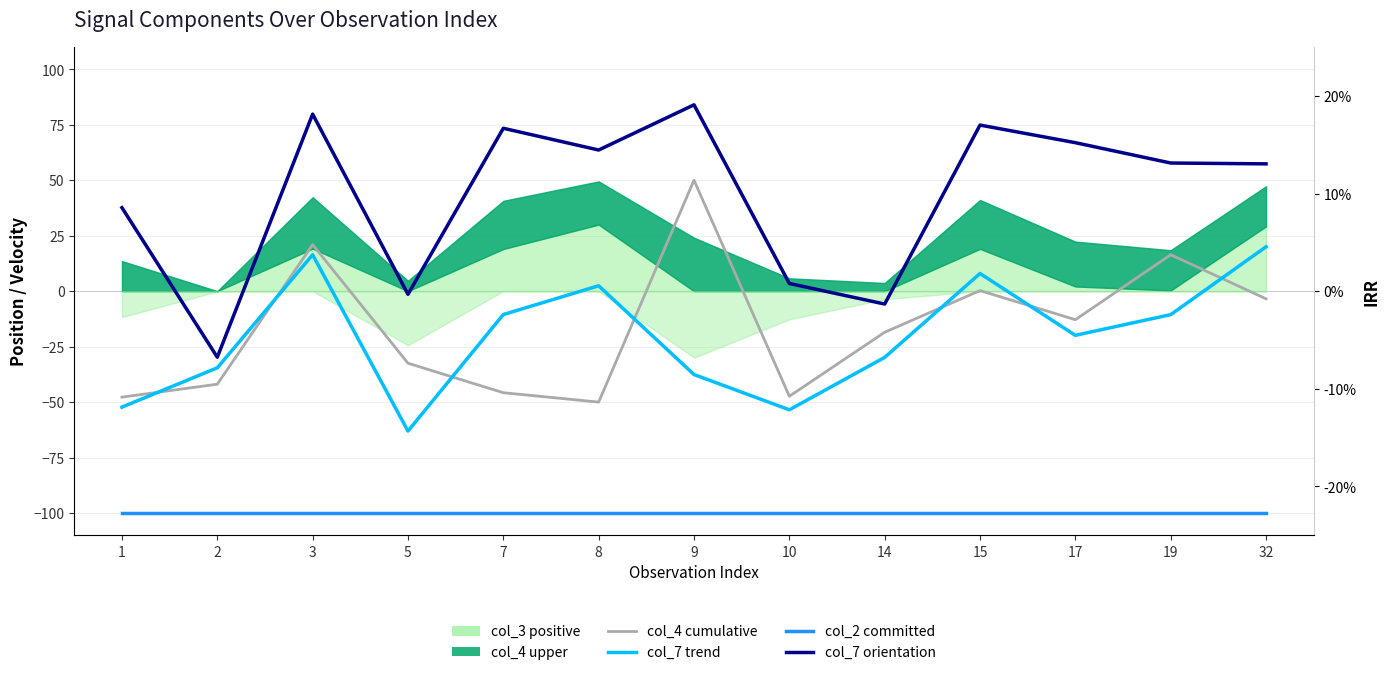

True or false: col_4 cumulative and col_2 committed cross at least once.

False